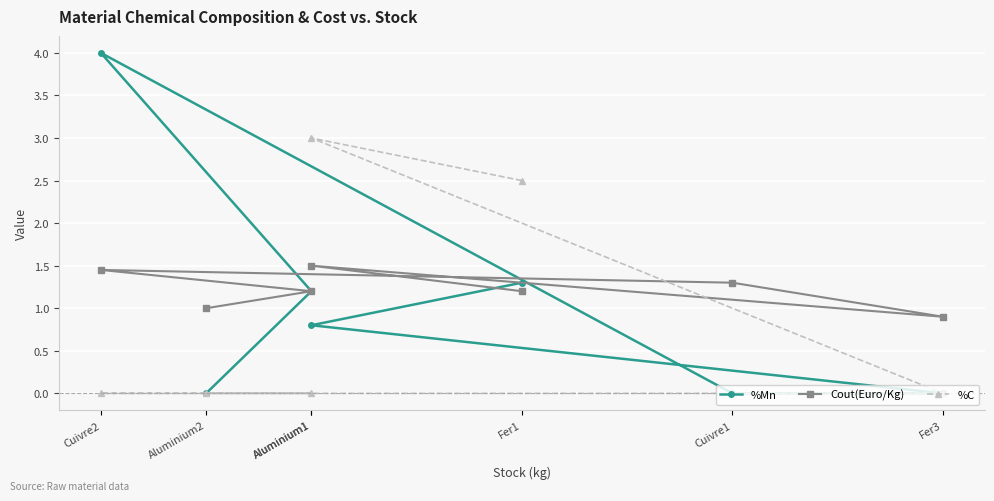

Between Aluminium2 and Fer3, which is larger?

Aluminium2